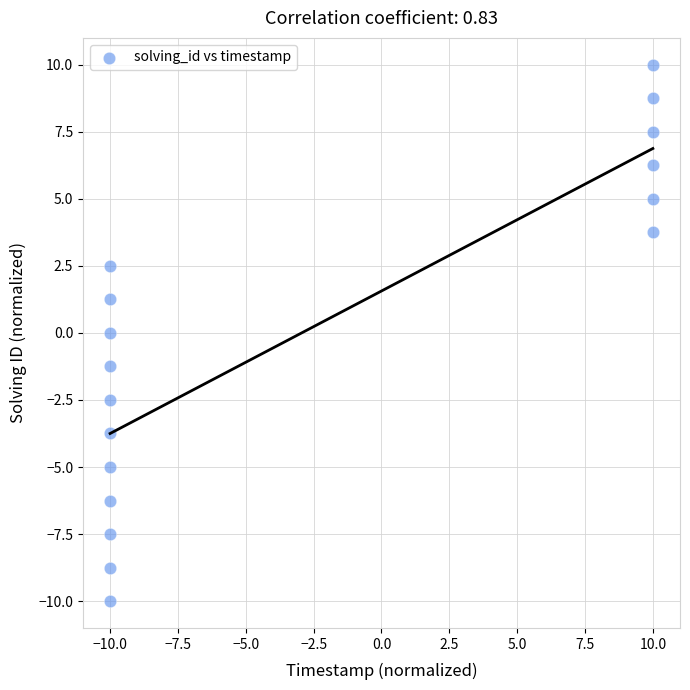

What is the range of Y values (max minus min)?

20.0